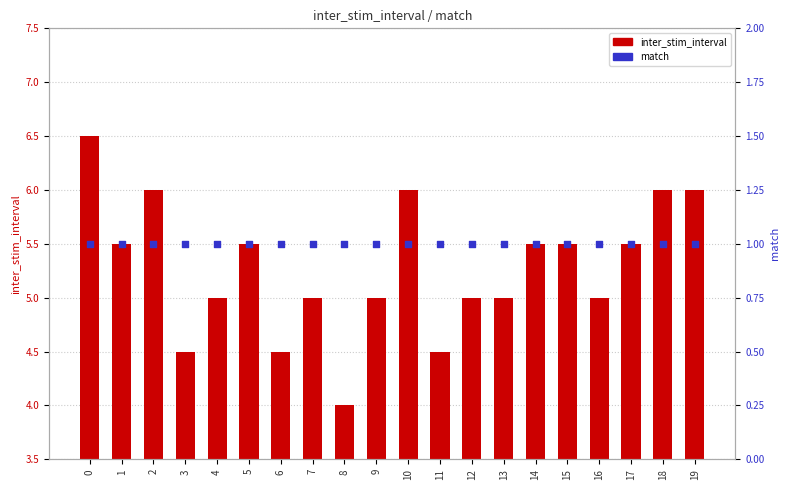

What are all the series names shown in the legend?

inter_stim_interval, match